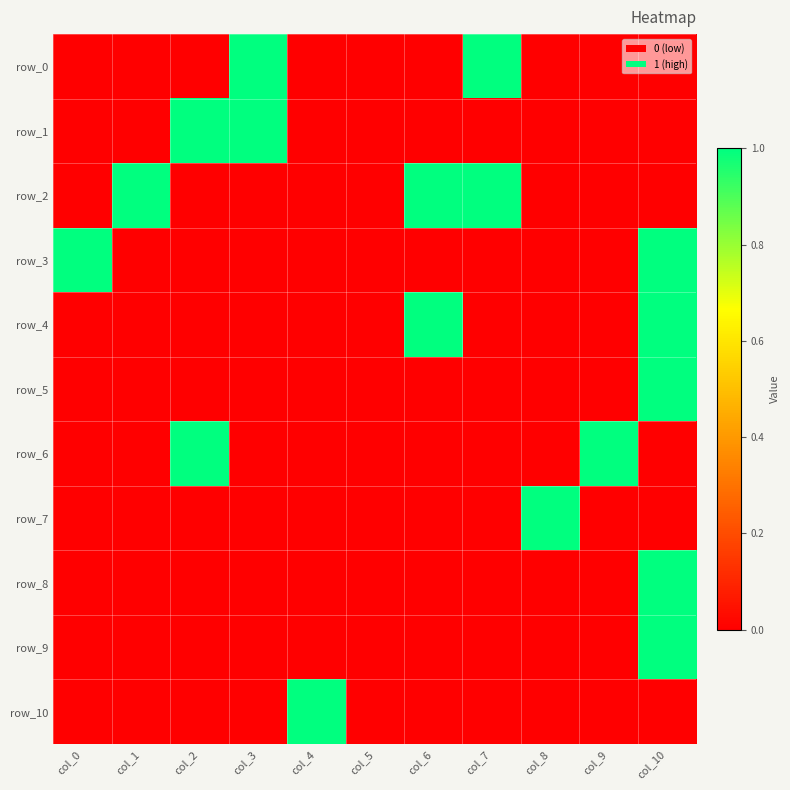

At which category is the sum across all series the highest?

col_10